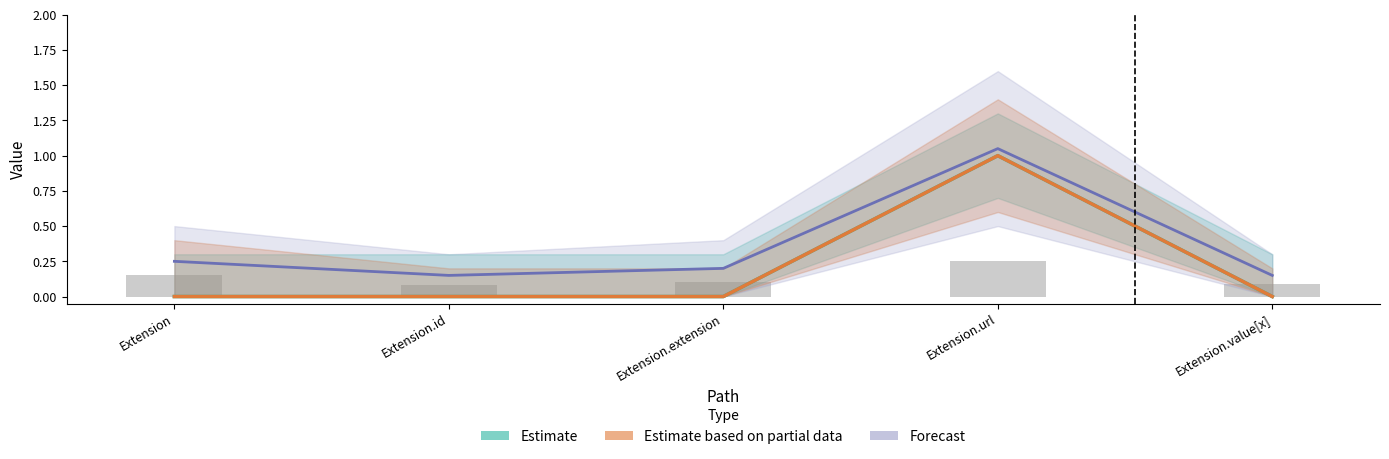

Count the Estimate values in the range 0 to 1.

5